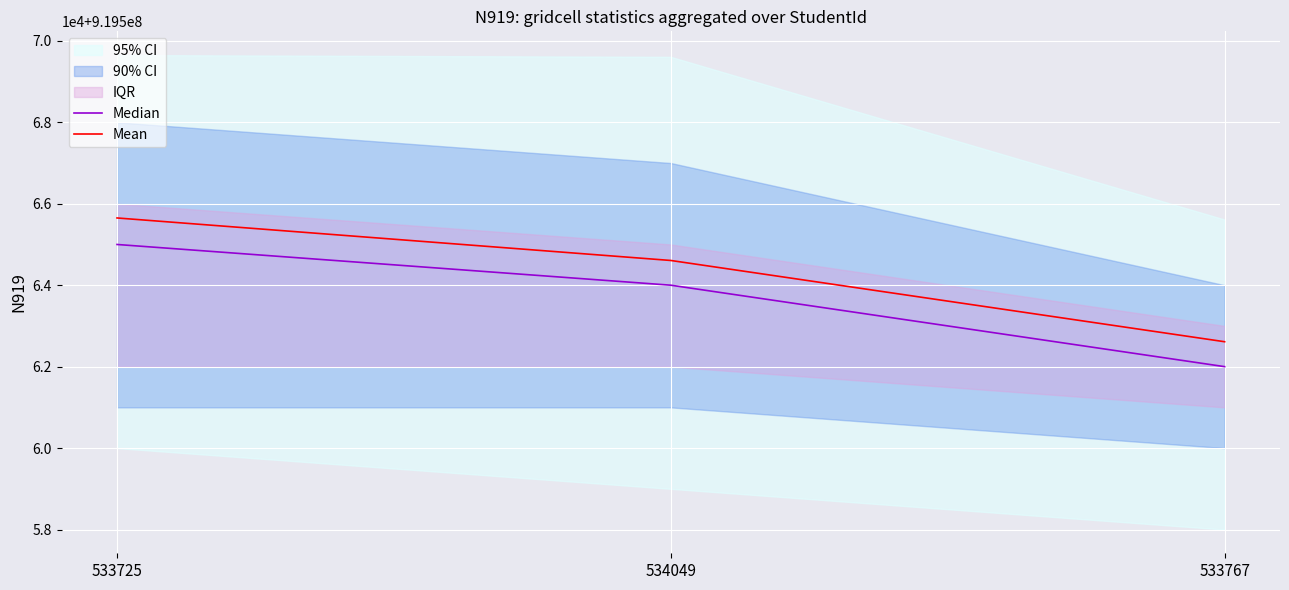

What is the label of the 1st point from the left?

533725